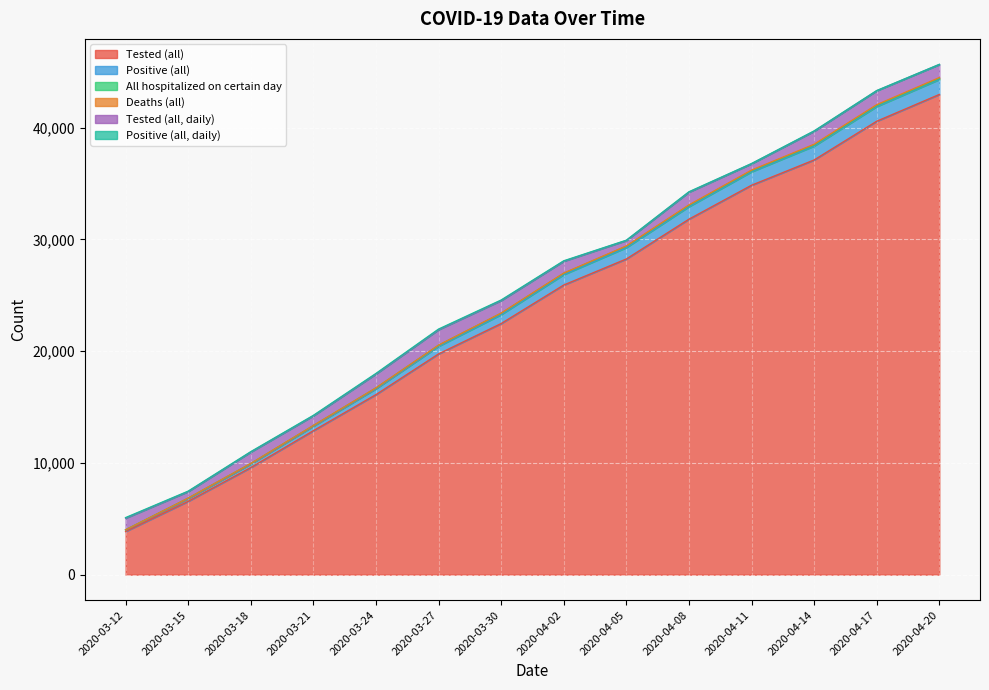

Count the number of data series in this chart.

6